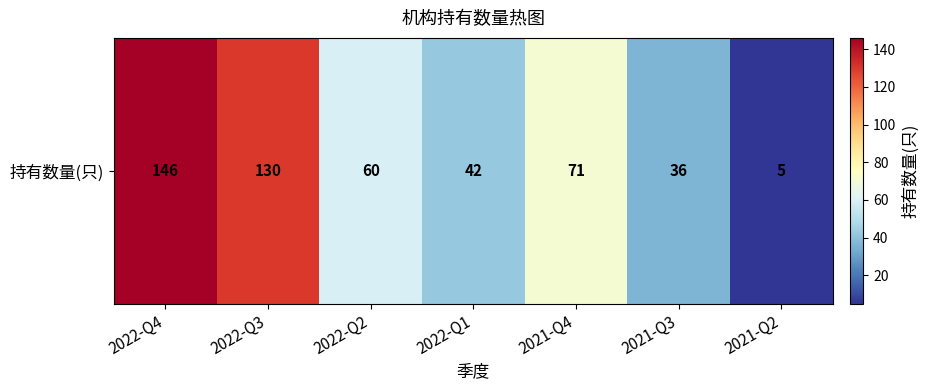

Count the number of categories in the chart.

7